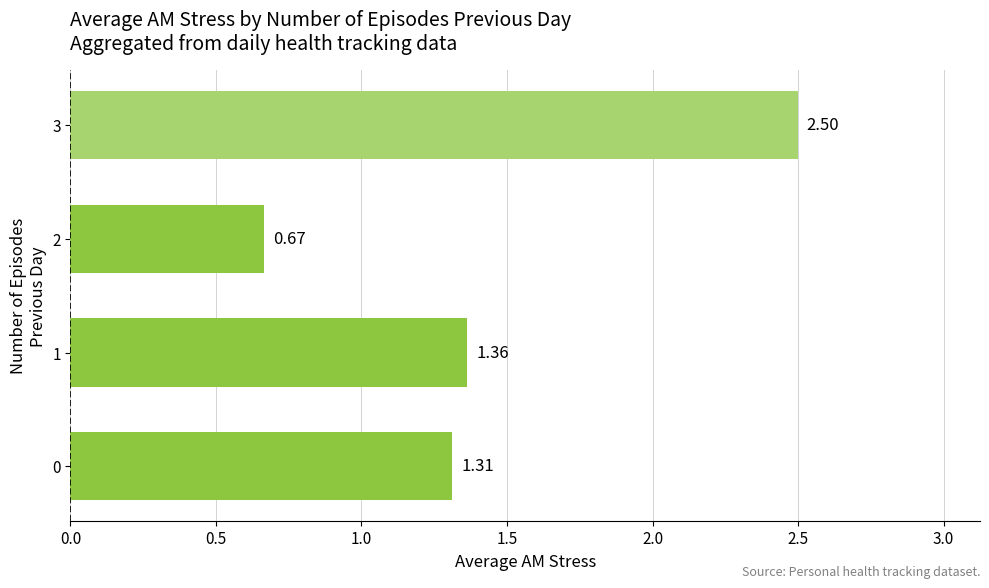

What is the change in value from 0 to 1?

+0.1